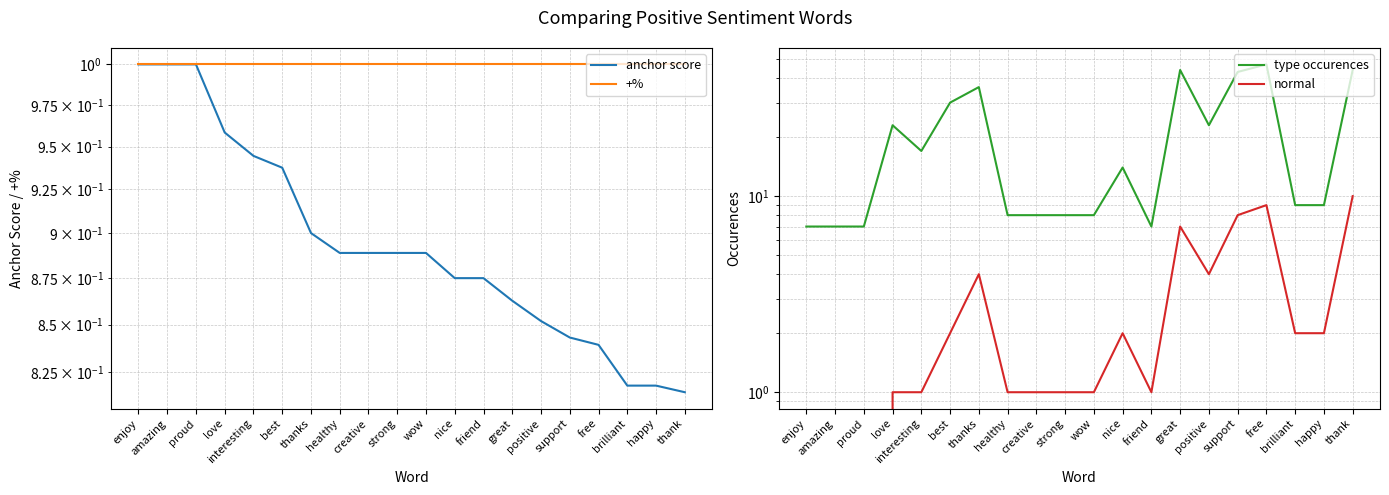

What is the total value across all series at positive?

28.9